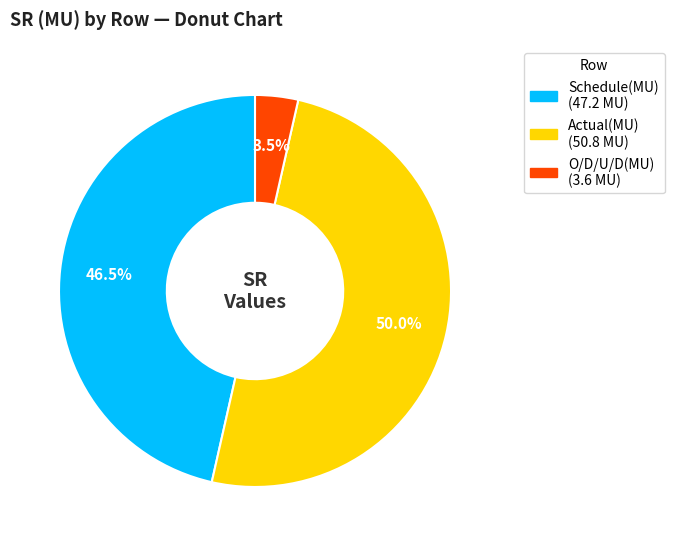

Does Schedule(MU) account for over 50% of the chart?

No